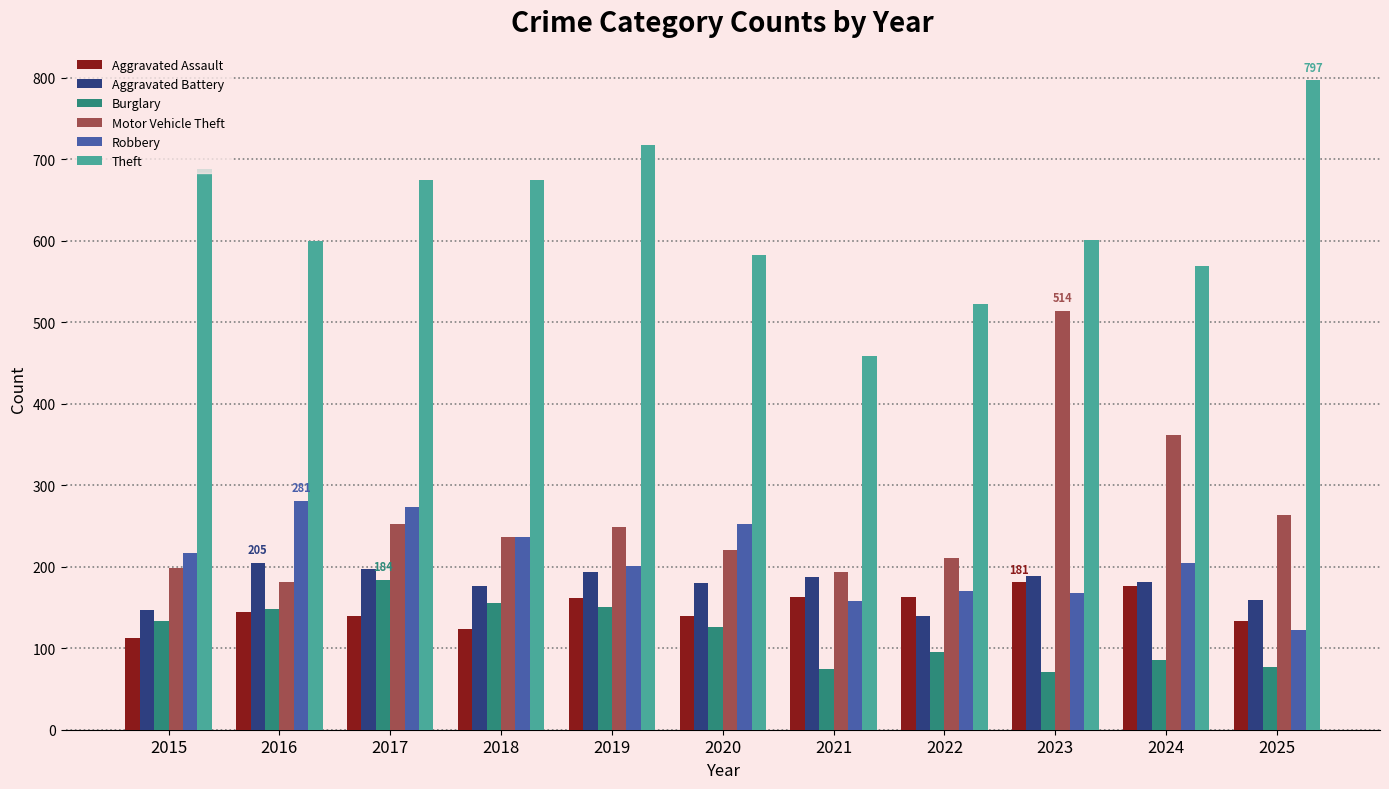

The Aggravated Battery series shows 86 at 2015. True or false?

False